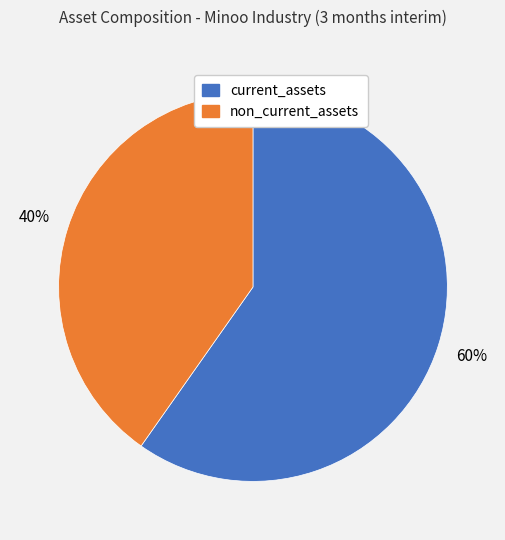

How many slices are in this pie chart?

2